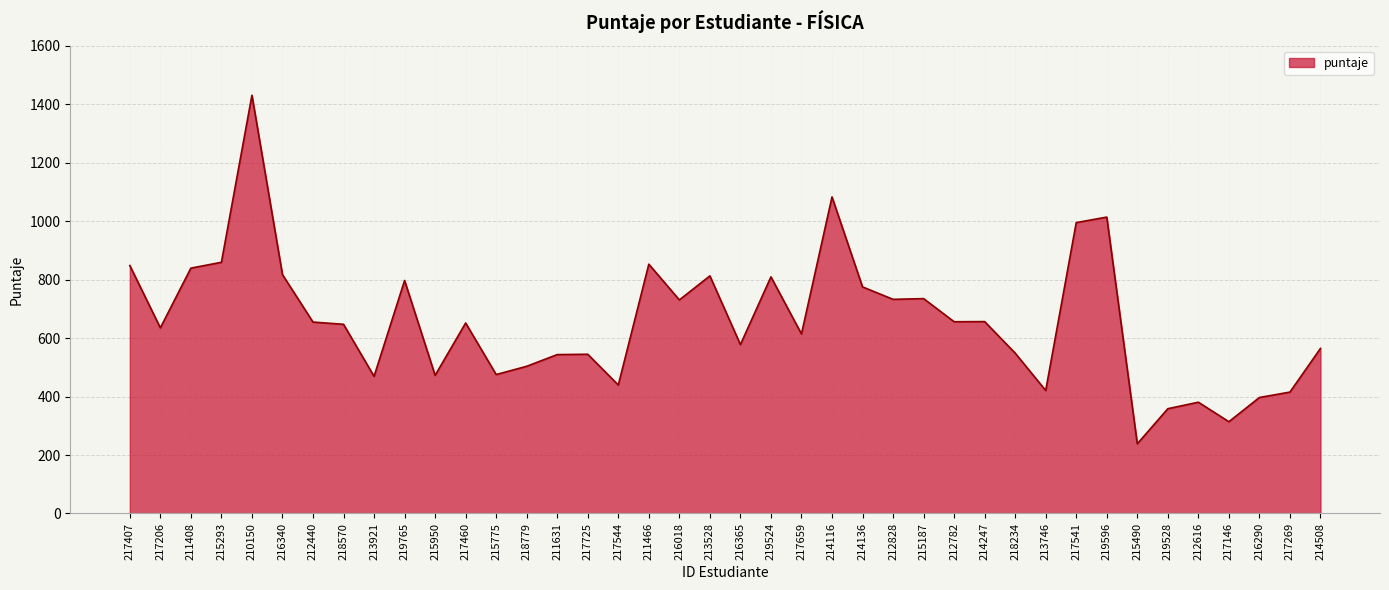

At which label does the data first exceed 651?

217407